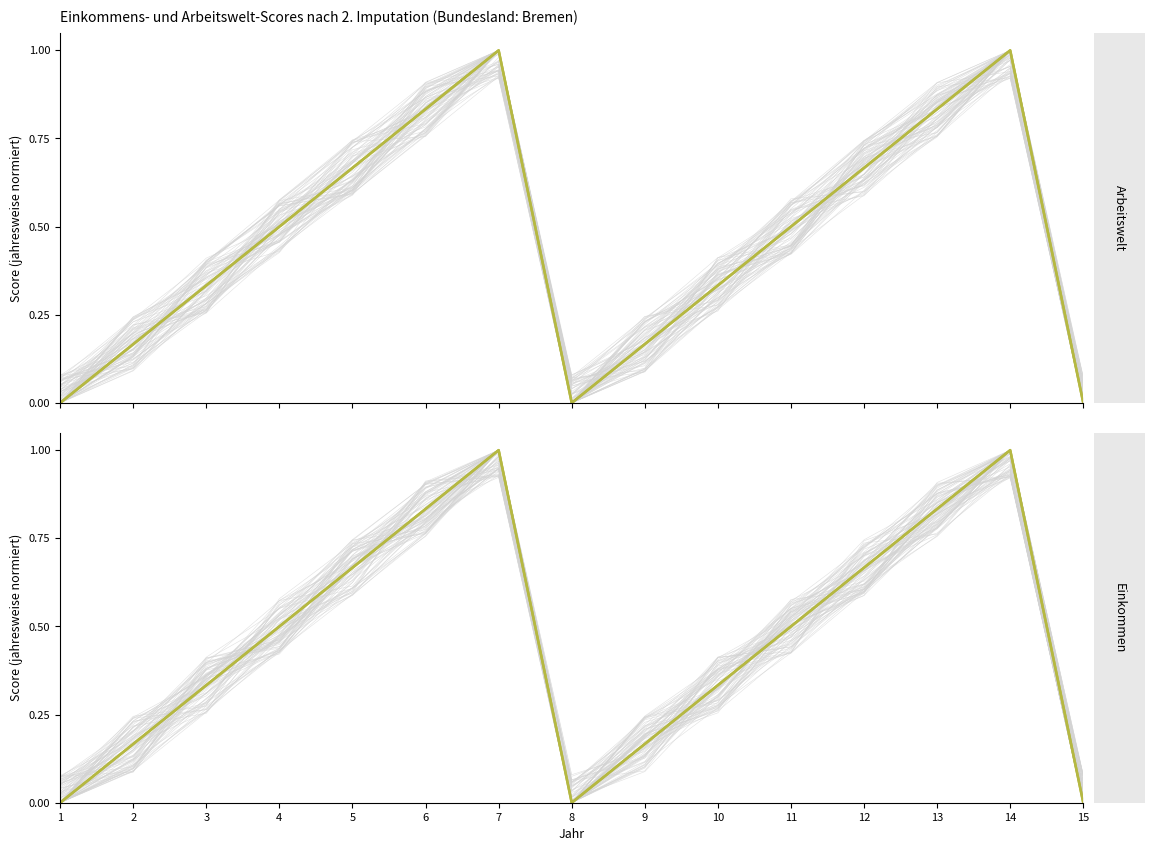

At how many categories does at least one series exceed 0?

12